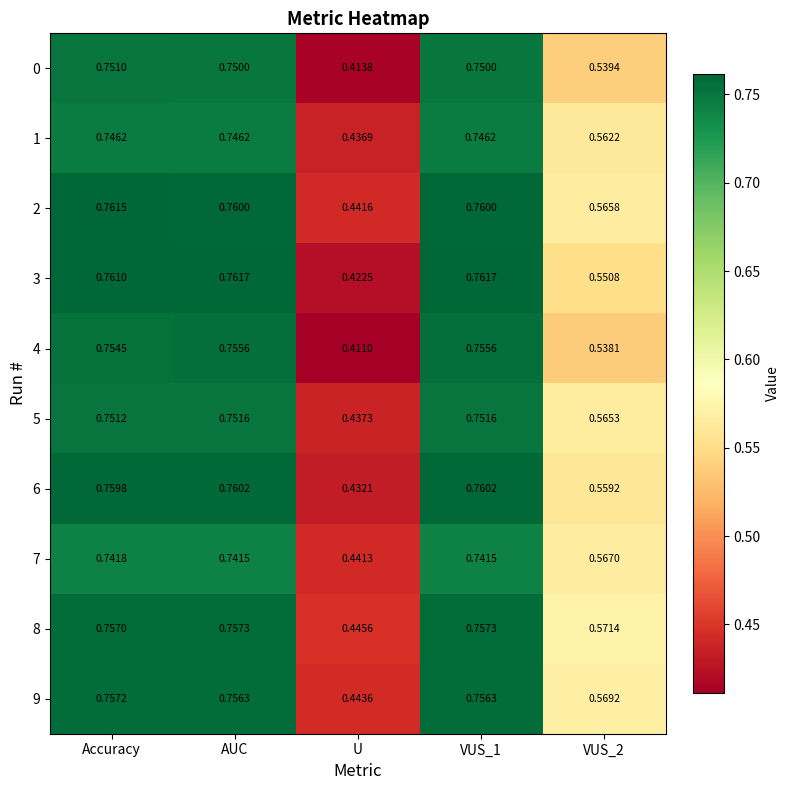

What is the total value across all series at VUS_1?

7.5